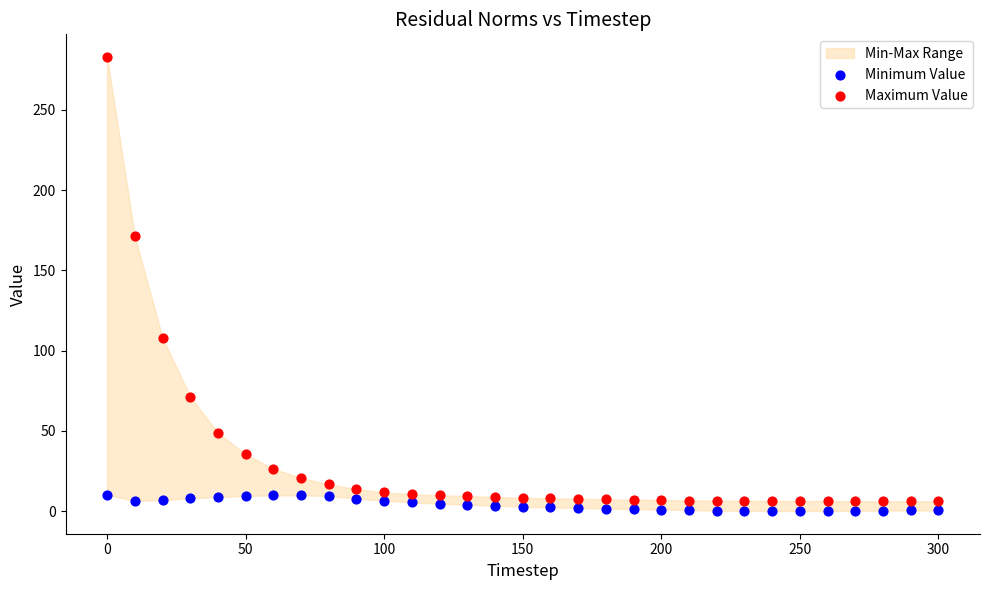

Which series reaches the maximum Y coordinate?

Maximum Value